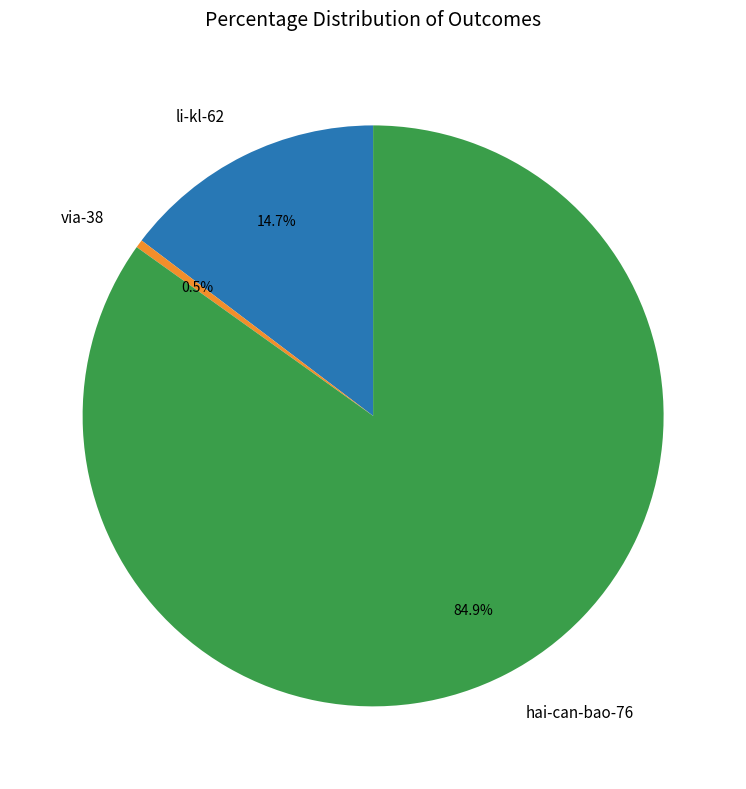

How many slices are in this pie chart?

3